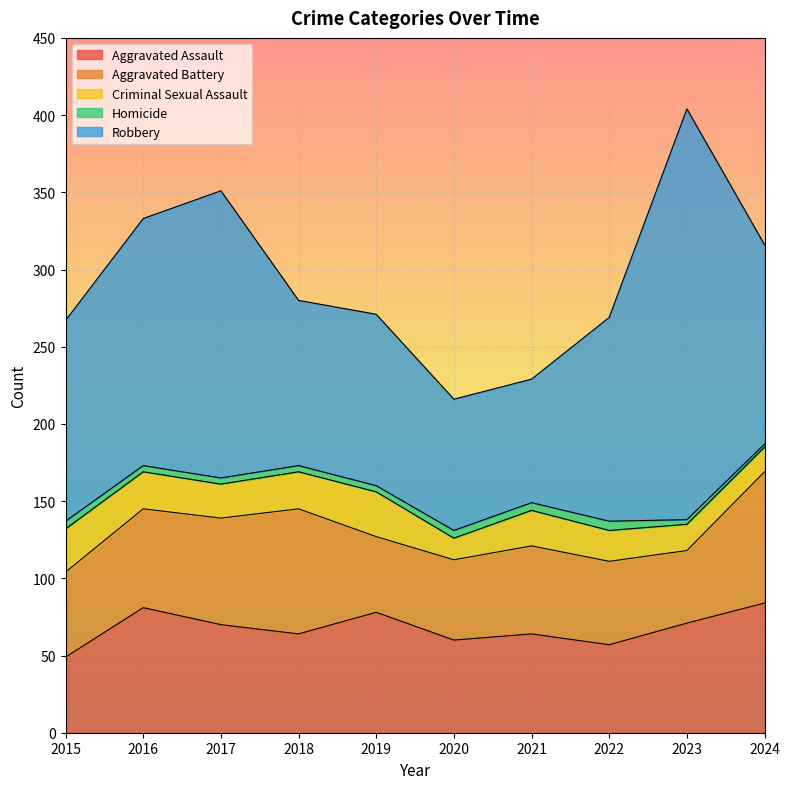

List the series in order of their peak value, lowest first.

Homicide, Criminal Sexual Assault, Aggravated Assault, Aggravated Battery, Robbery